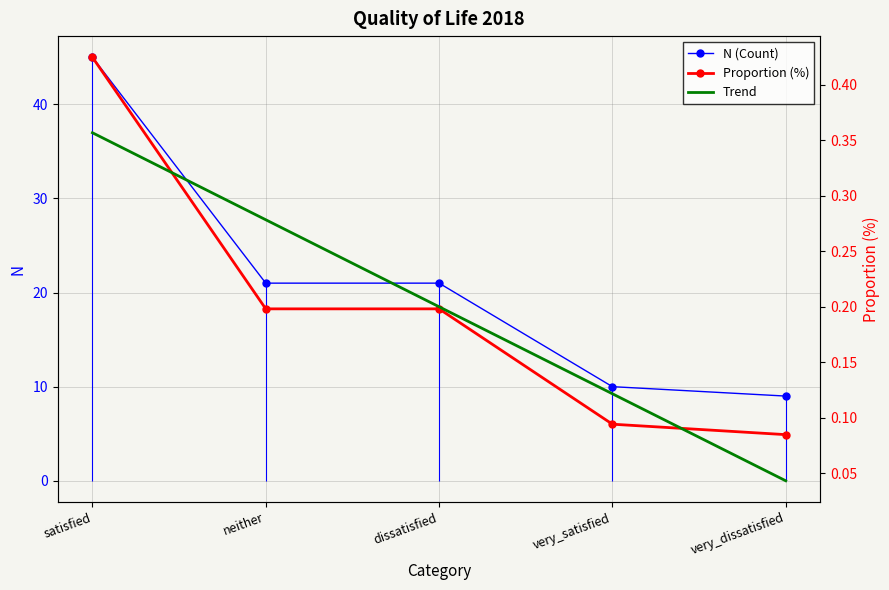

True or false: N (Count) has more than 2 points higher than both neighbors.

False